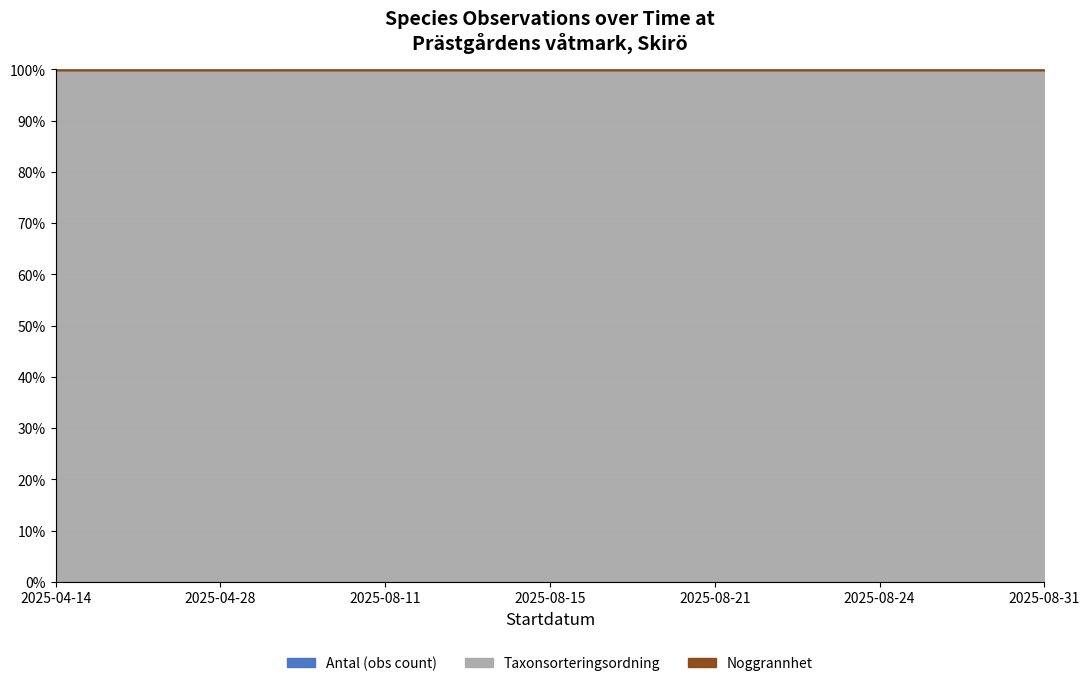

The Taxonsorteringsordning series shows 16277 at 2025-08-21. True or false?

False